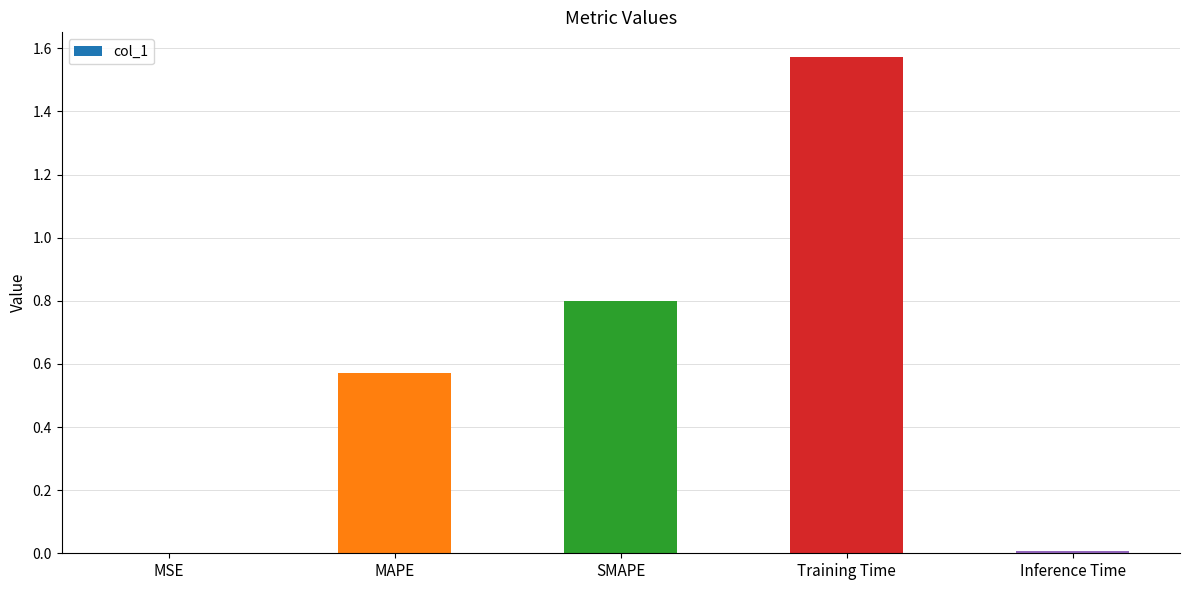

What is the change in value from SMAPE to Training Time?

+0.8